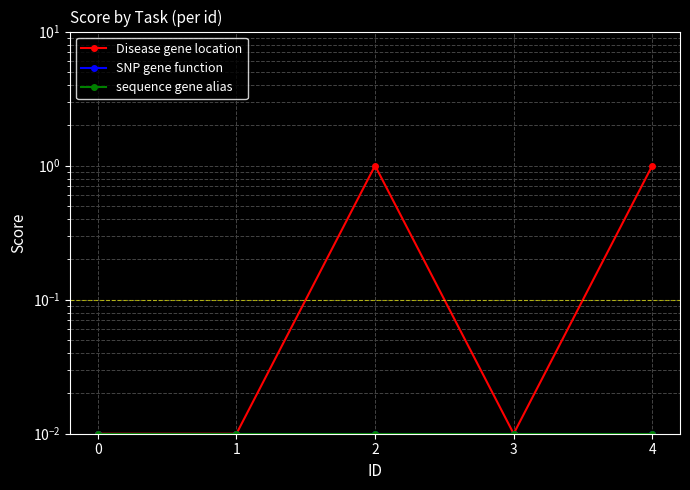

At 4, list the series in order from largest to smallest.

Disease gene location, SNP gene function, sequence gene alias